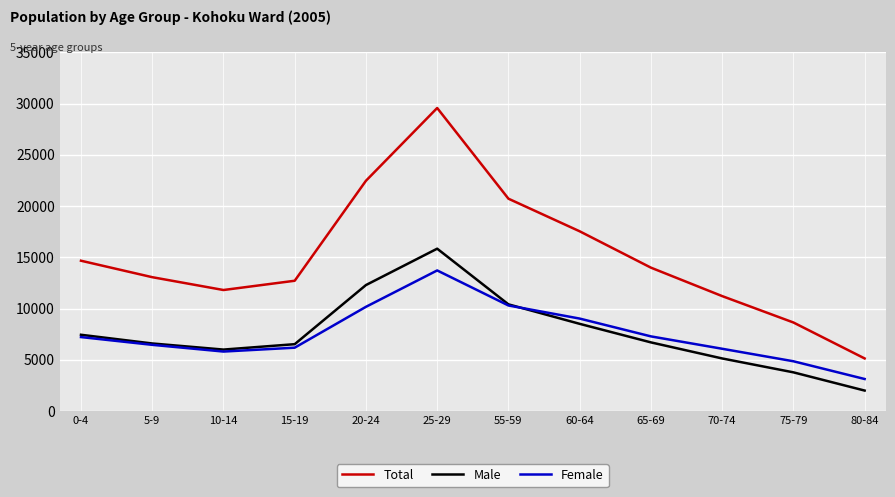

The value of Total at 75-79 is 12056. True or false?

False